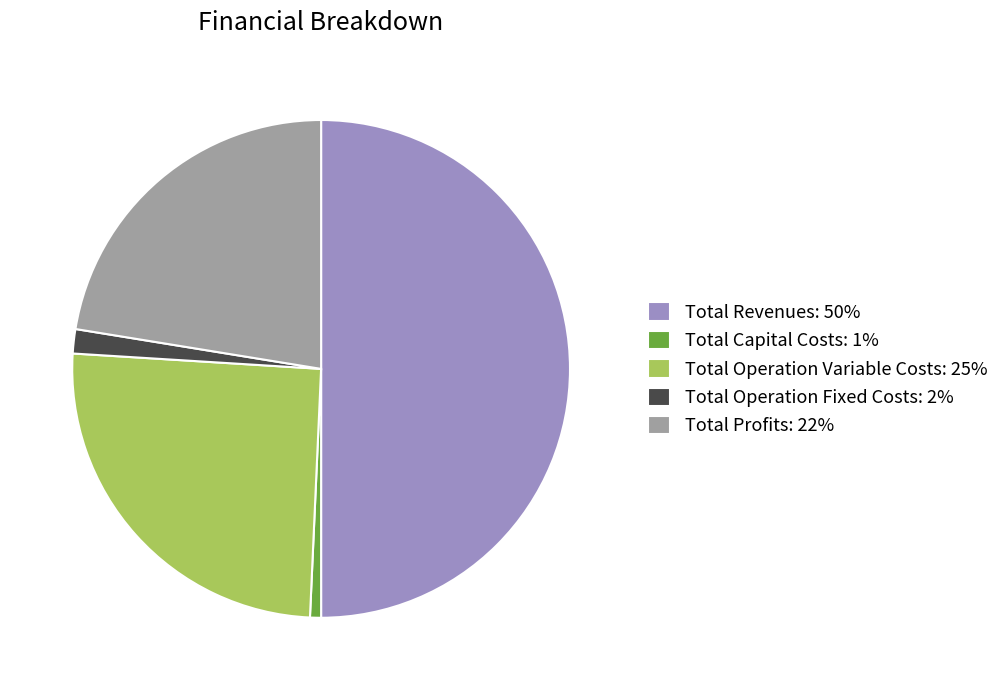

Approximately how many times larger is the value at Total Operation Fixed Costs: 2% compared to Total Capital Costs: 1%?

2.2